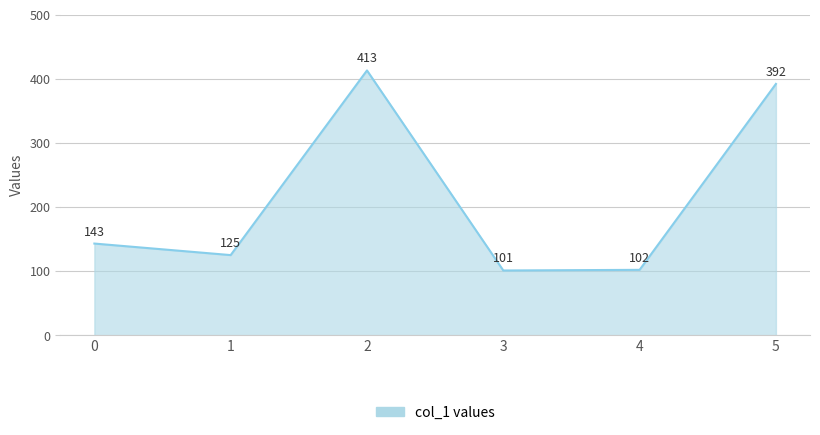

How many lines are shown in the chart?

1